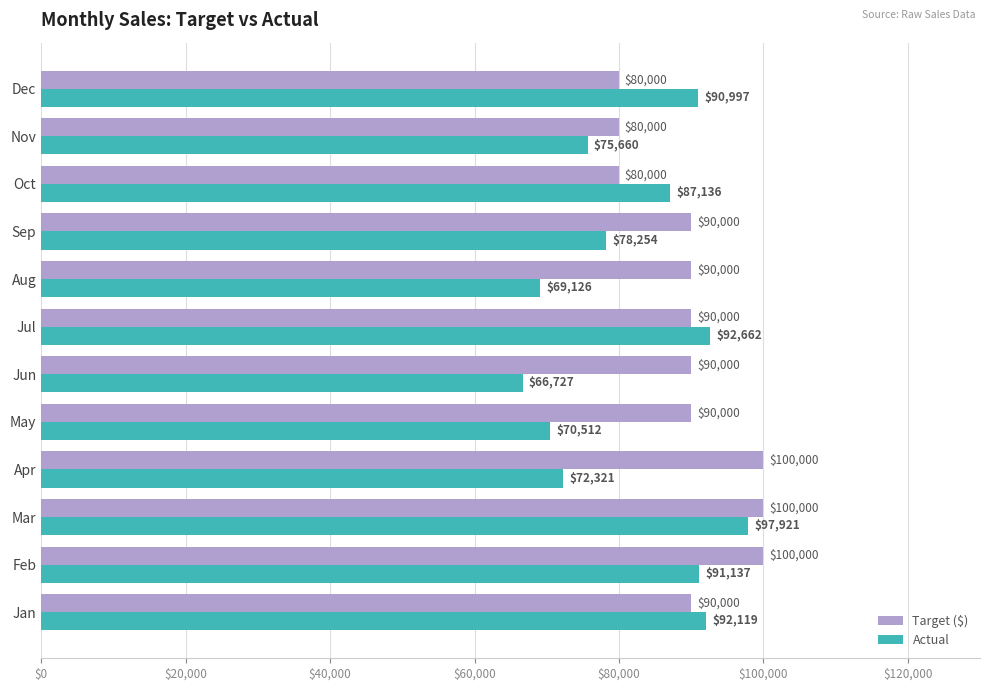

What is the average value of the Target ($) series?

90000.0